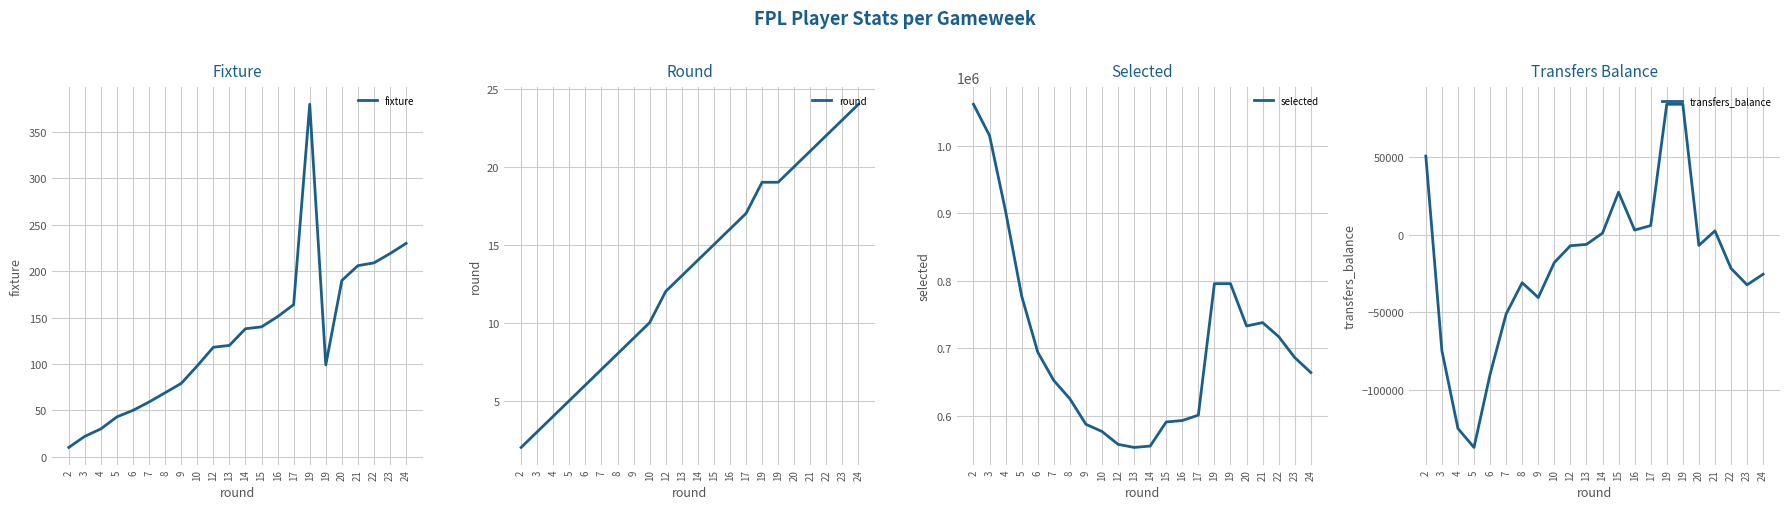

Does the chart display data point markers on the line(s)?

No